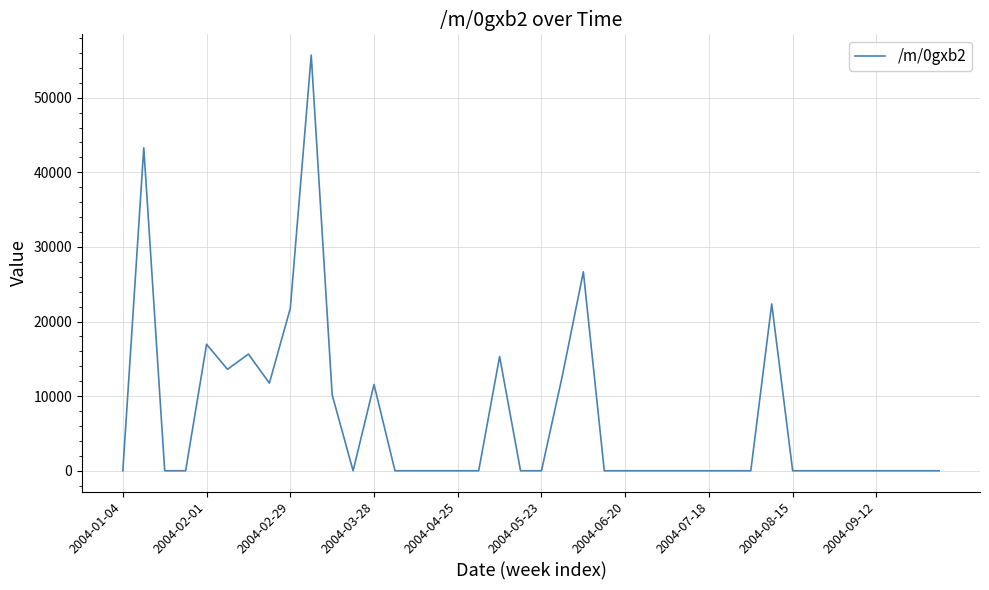

Is this an area chart (filled region under the line)?

No